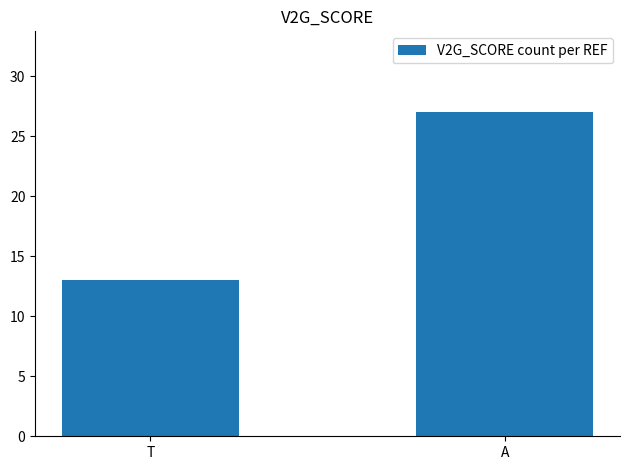

Is it true that the value at T is 23?

False